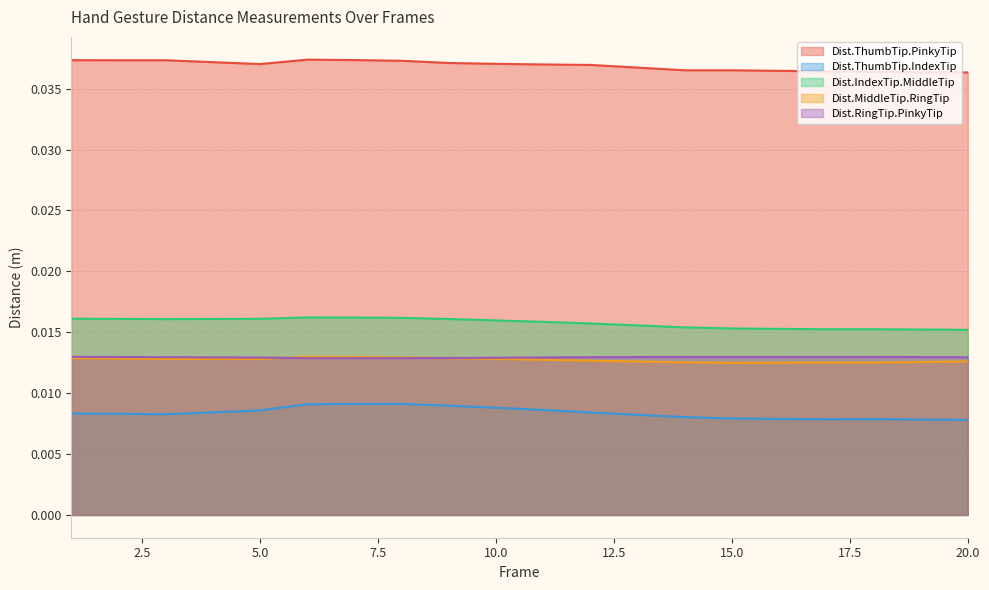

What are all the series names shown in the legend?

Dist.ThumbTip.PinkyTip, Dist.ThumbTip.IndexTip, Dist.IndexTip.MiddleTip, Dist.MiddleTip.RingTip, Dist.RingTip.PinkyTip